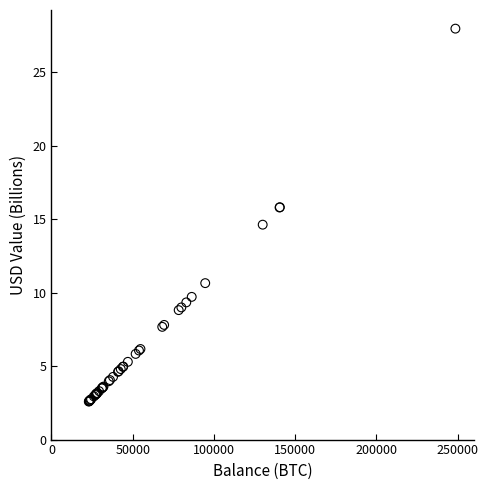

What Y value in the scatter plot is closest to 15?

14.6